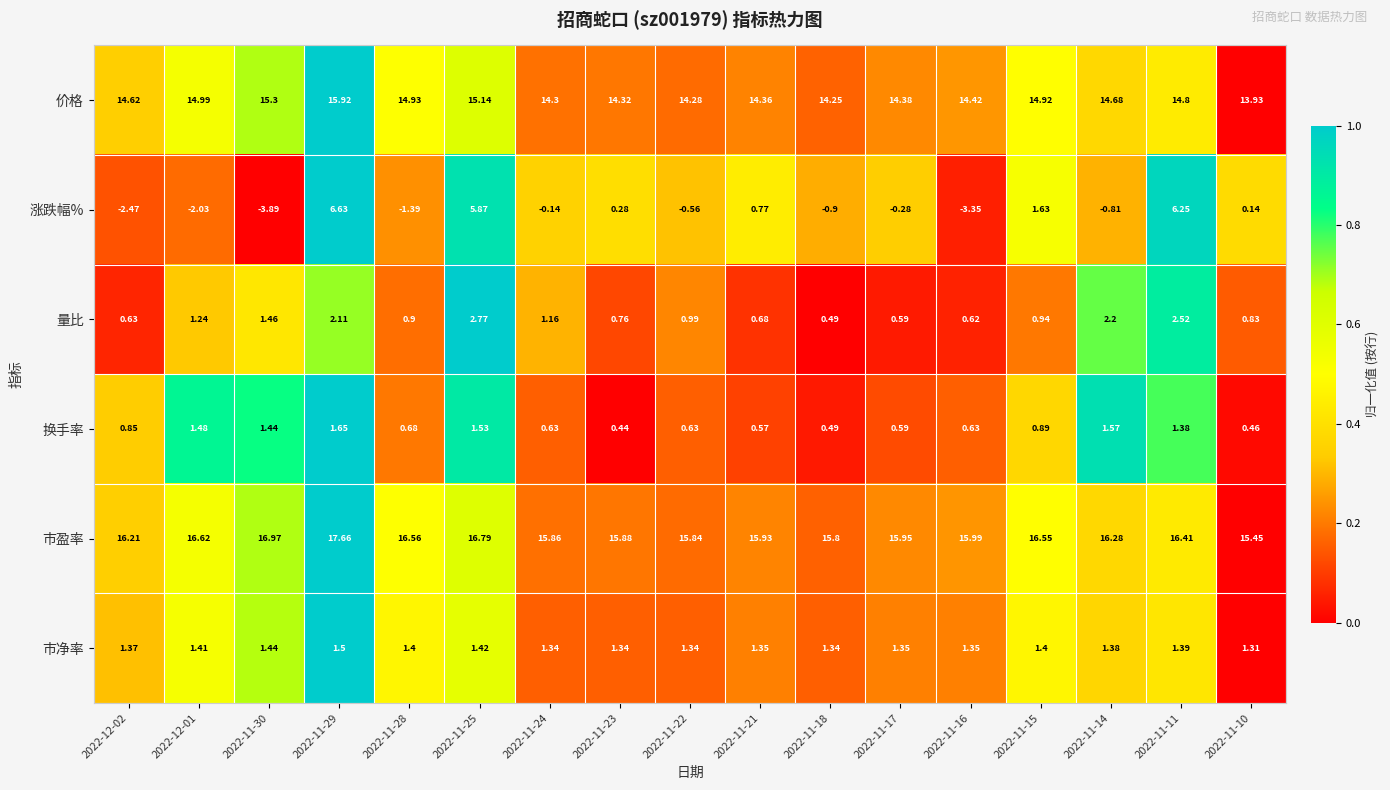

Which series has the largest total across all categories?

市盈率